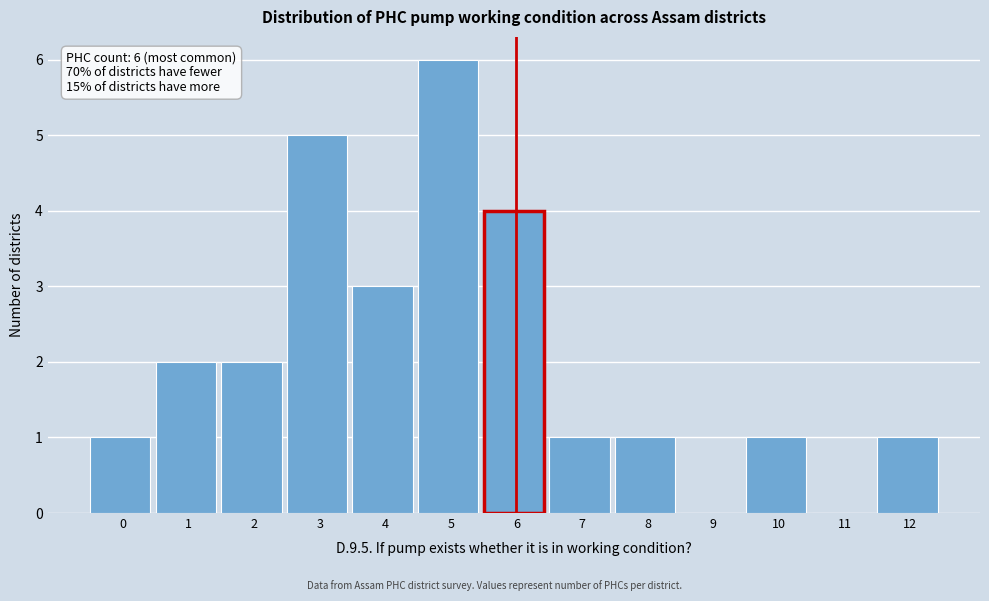

Reading left to right, list all the values displayed in this chart.

0=1	1=2	2=2	3=5	4=3	5=6	6=4	7=1	8=1	9=0	10=1	11=0	12=1